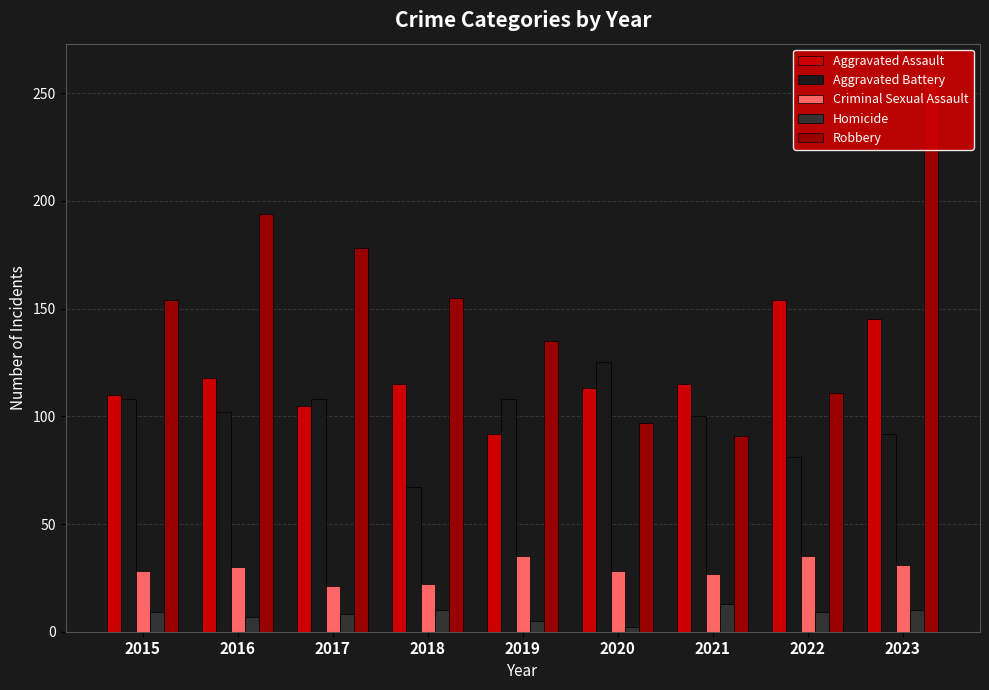

What is the average value of the Homicide series?

8